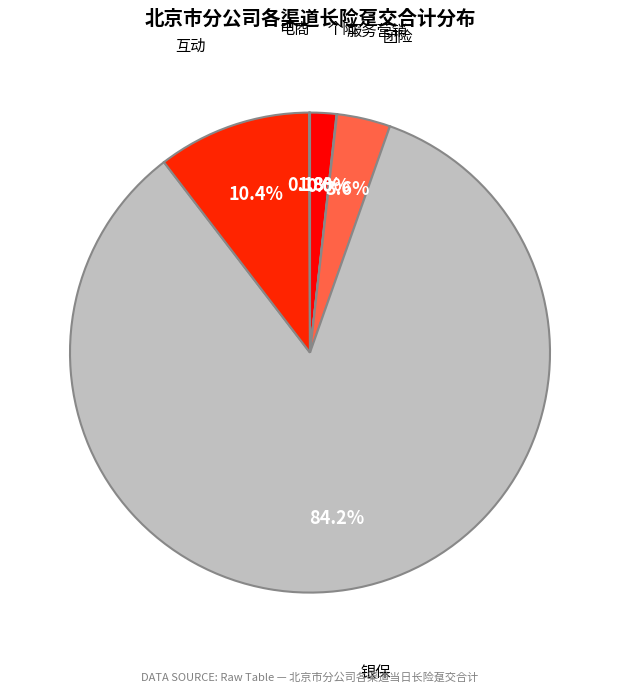

What is the ratio of the value at 团险 to the value at 个险?

2.0